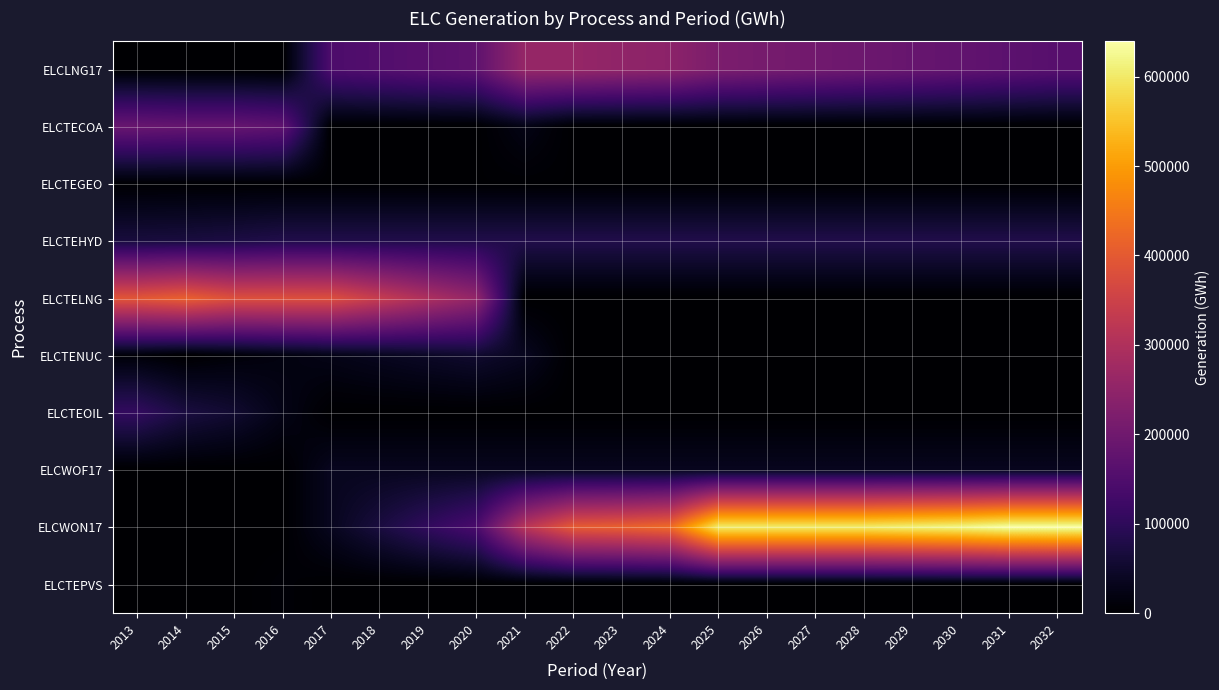

Which series has the largest total across all categories?

ELCWON17